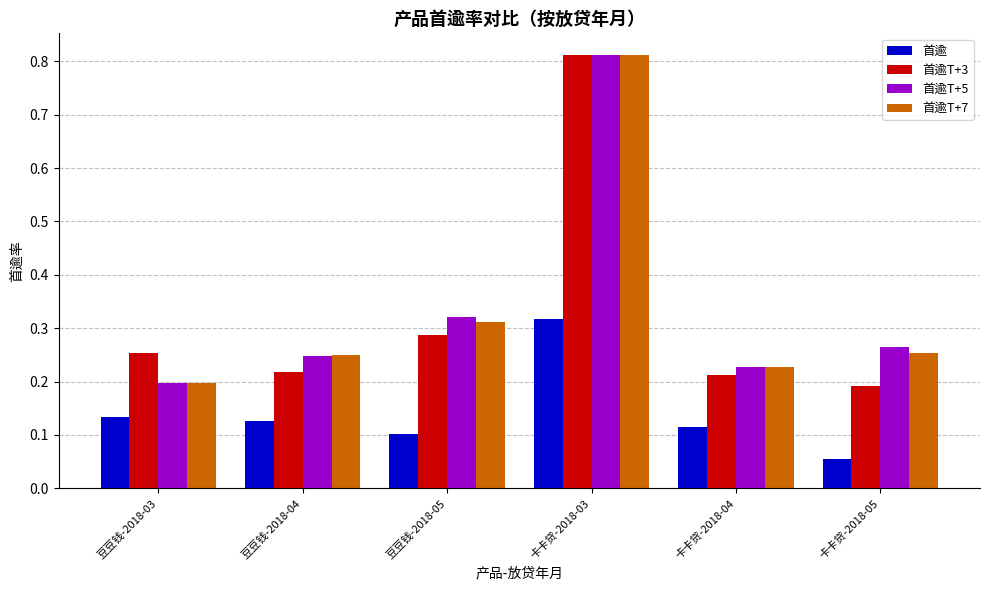

True or false: 首逾 has a value of 0.2 at 卡卡贷-2018-03.

False